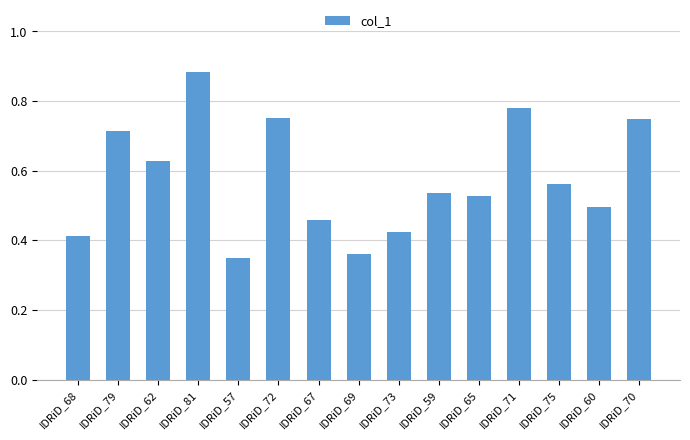

At which category does the chart reach its minimum across all series?

IDRiD_57